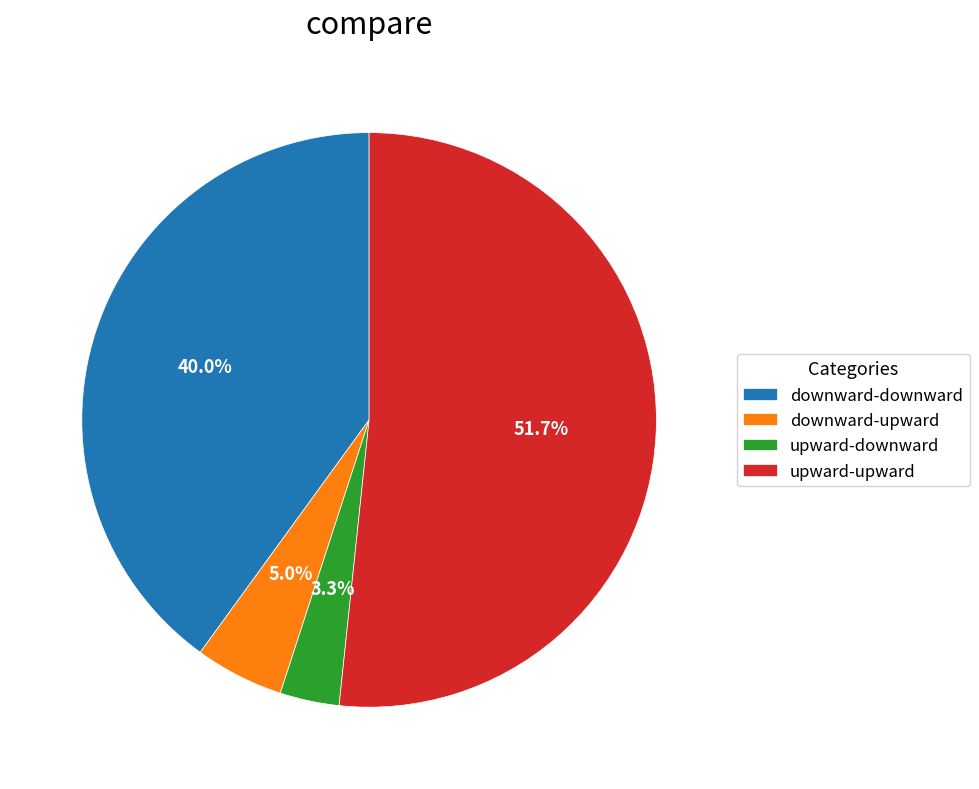

How many slices are in this pie chart?

4